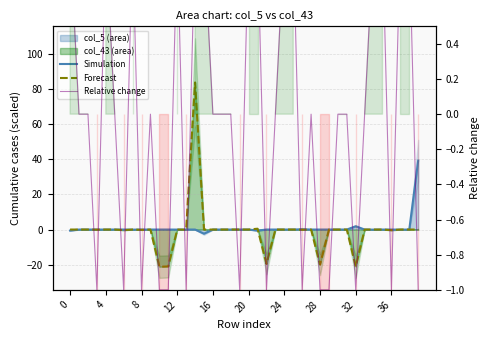

Is the value of Simulation at 37 greater than the value of Relative change at 17?

No